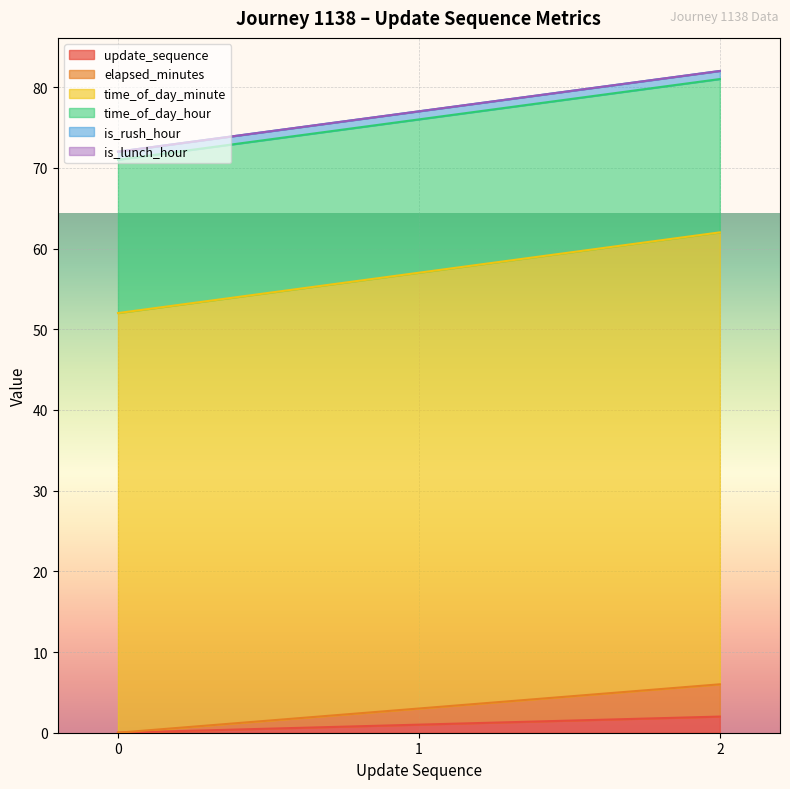

The update_sequence series shows 2 at 2. True or false?

True